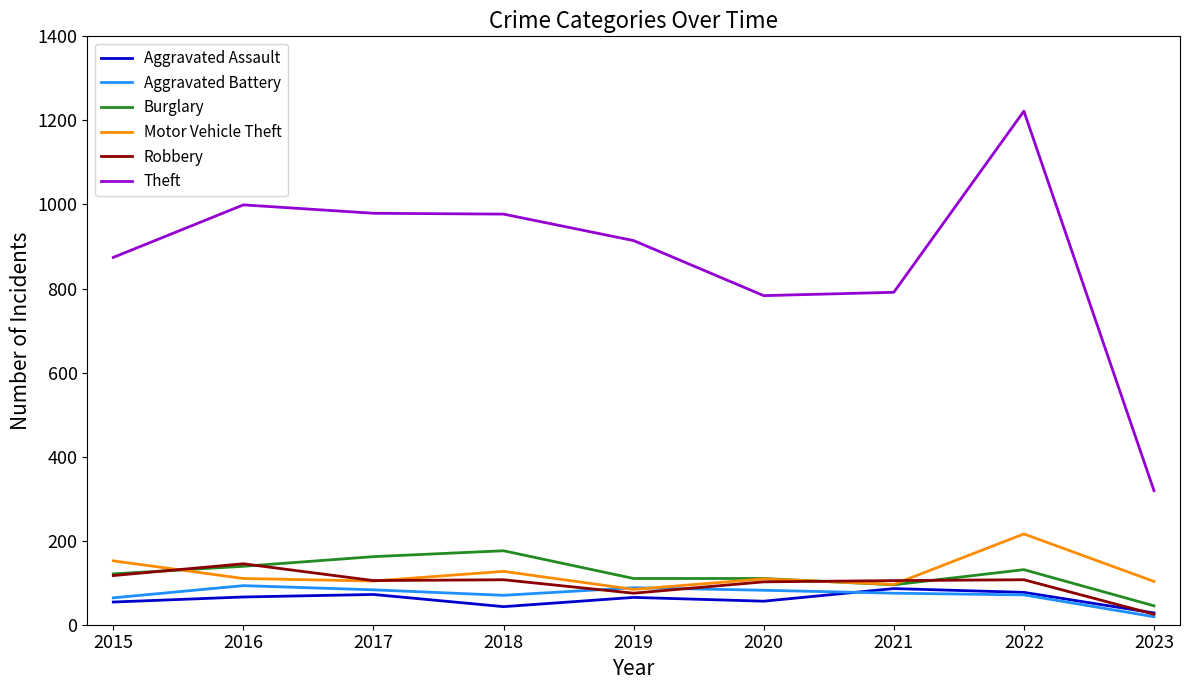

At how many categories does at least one series exceed 1056?

1